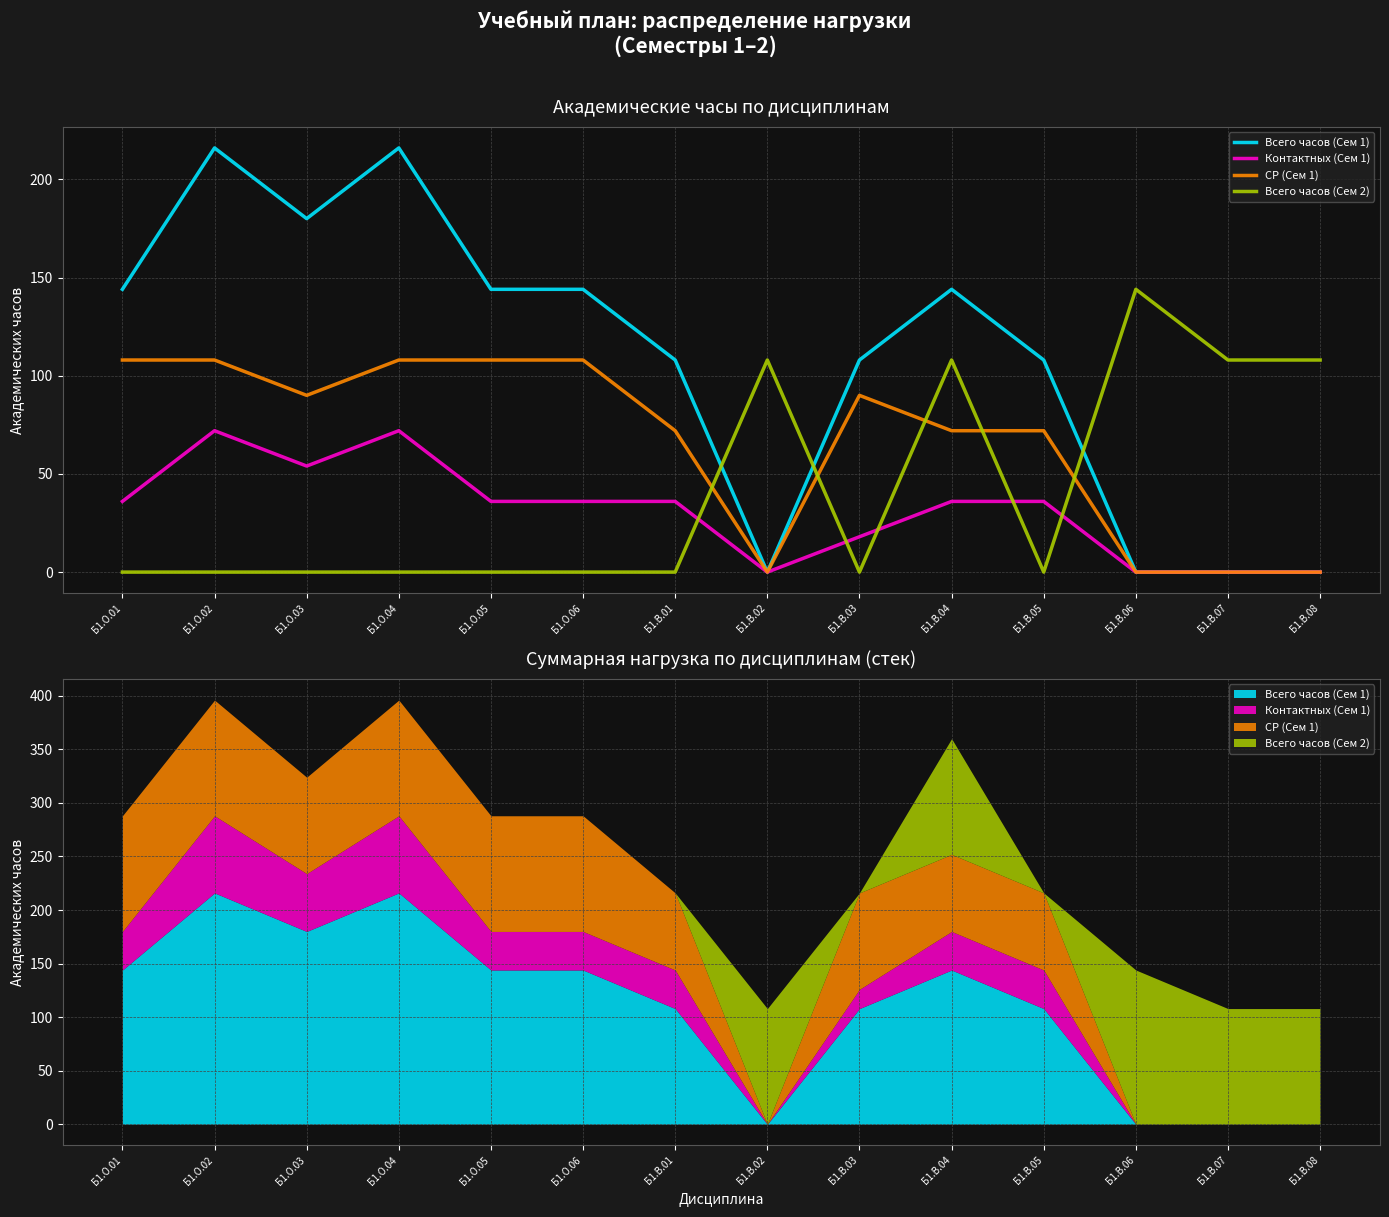

Count the number of categories in the chart.

14